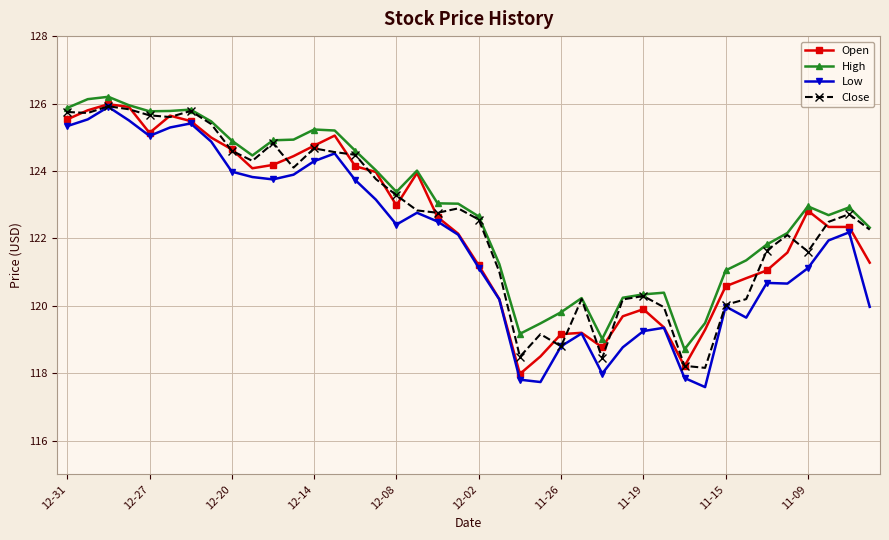

True or false: High has more than 2 points higher than both neighbors.

True